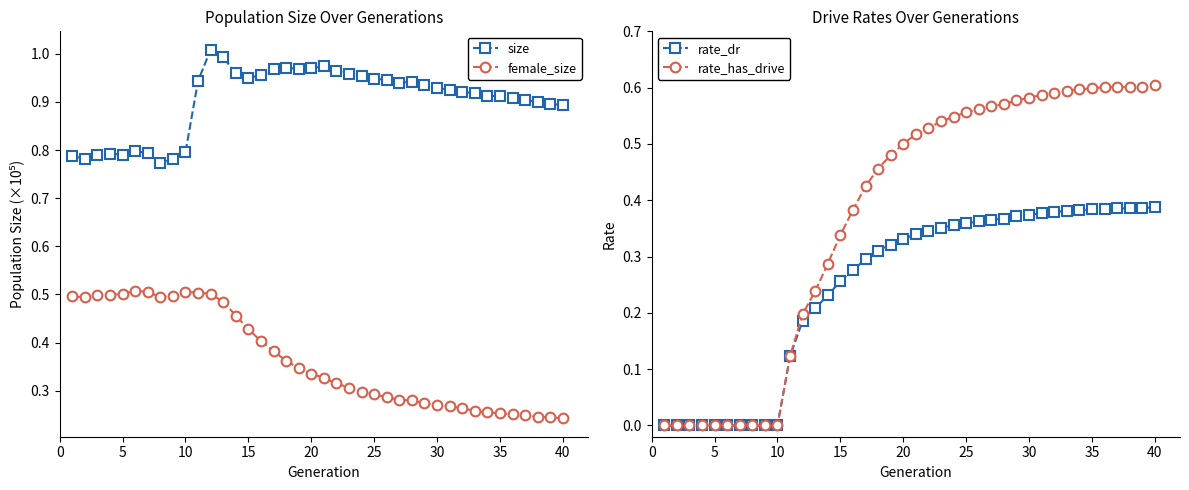

True or false: female_size and size intersect in this chart.

False